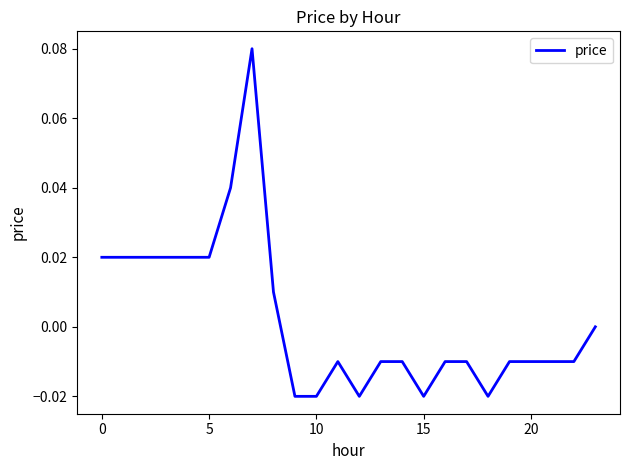

What is the sum of all values?

0.1